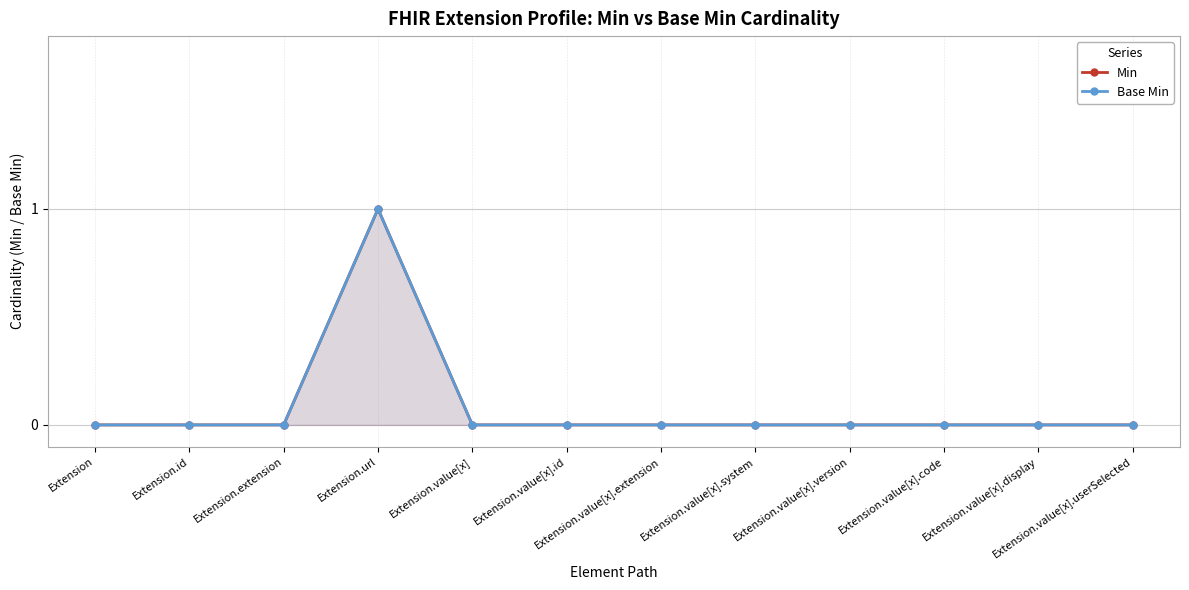

How many categories are shown in the chart?

12